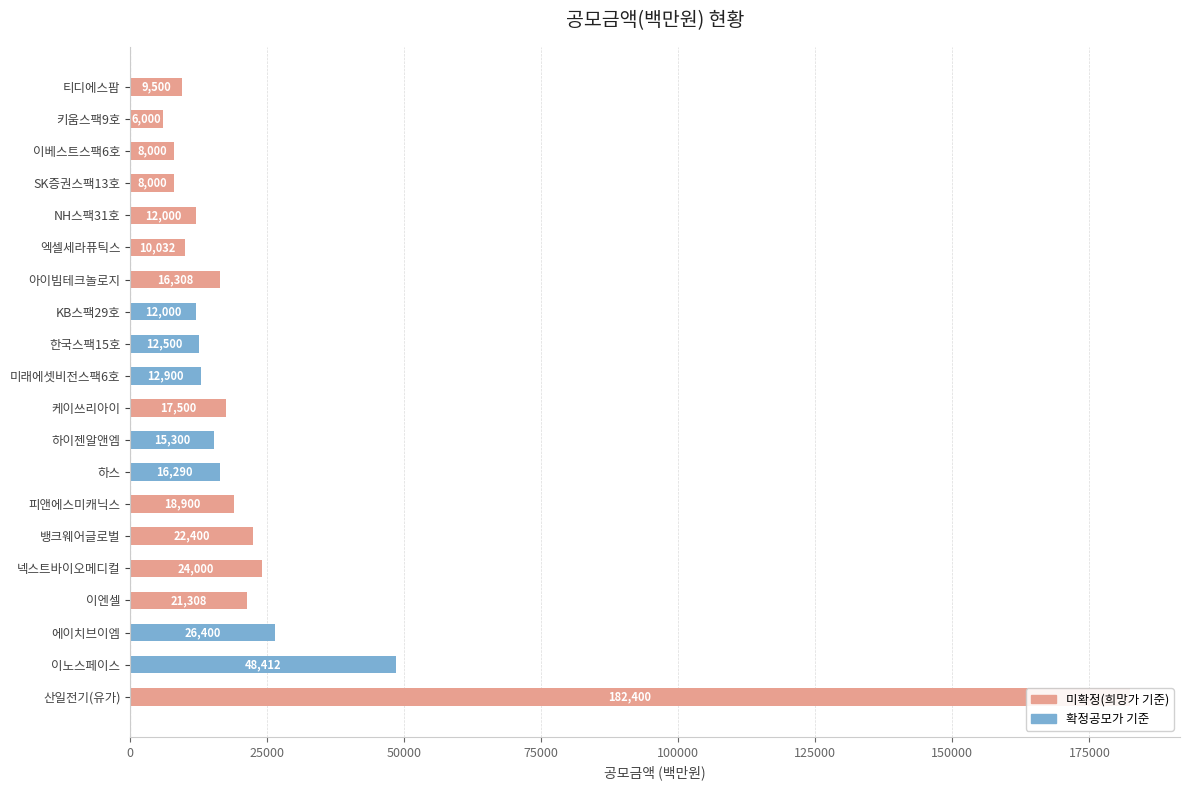

The value of 미확정(희망가 기준) at 한국스팩15호 is 0. True or false?

True